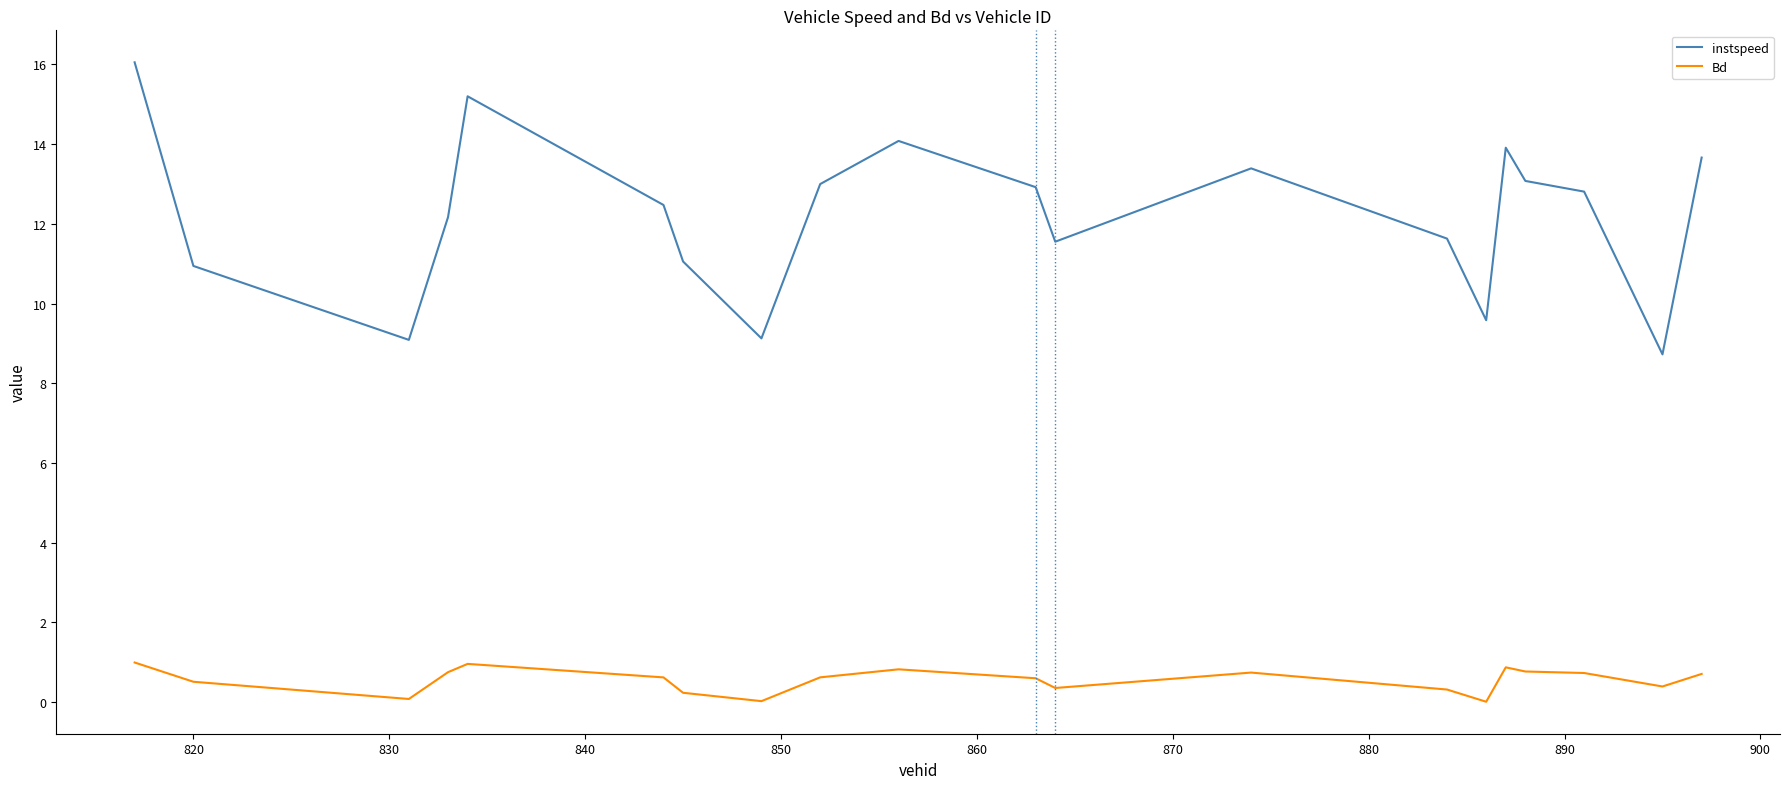

True or false: instspeed and Bd intersect in this chart.

False